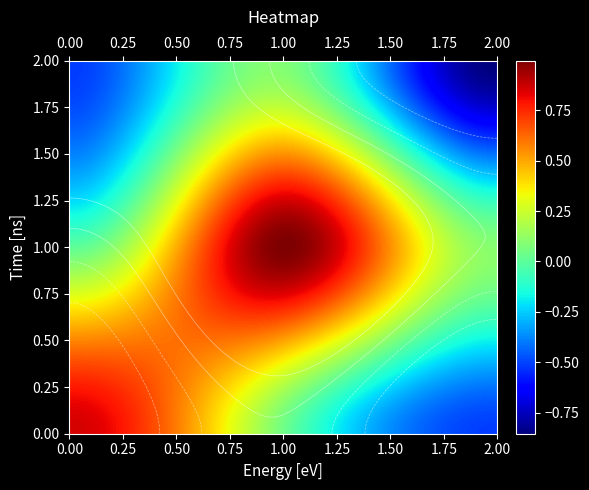

Reading left to right, what are all the values shown in this chart?

row_0: -0.5	0.1	-0.9
row_1: 0.0	1.0	0.1
row_2: 0.9	0.0	-0.5